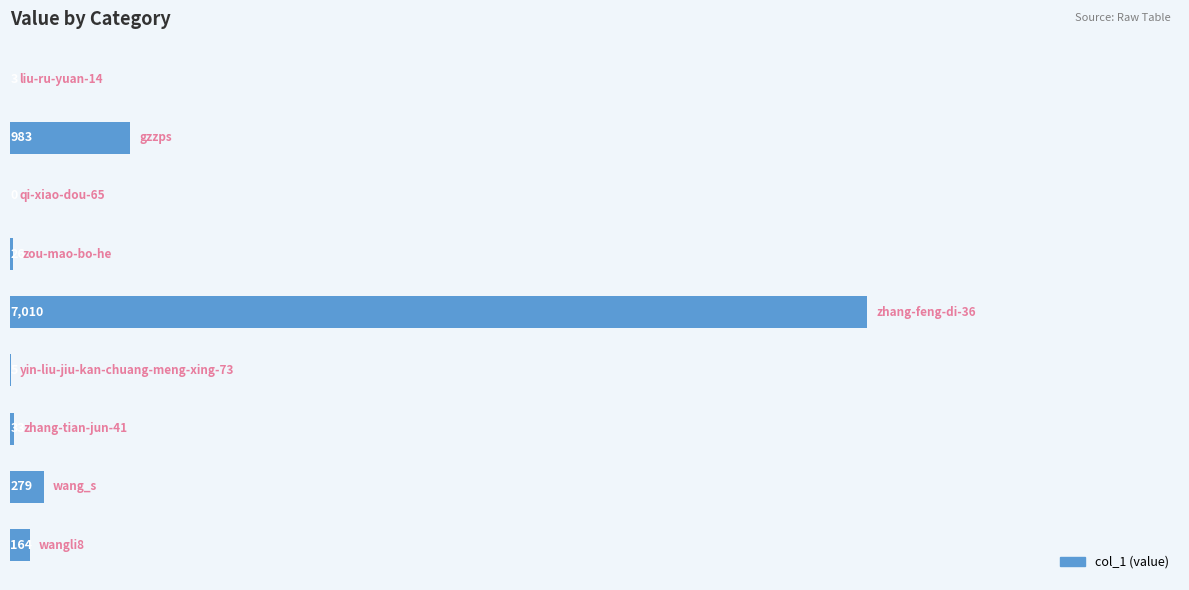

What is the greatest value displayed?

7010